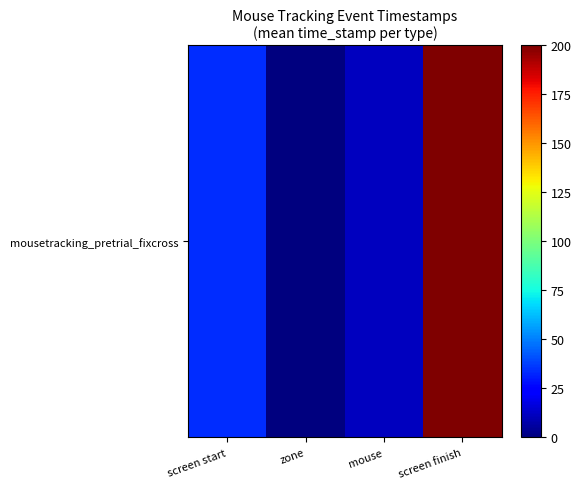

Rank the categories by value from highest to lowest.

screen finish, screen start, mouse, zone